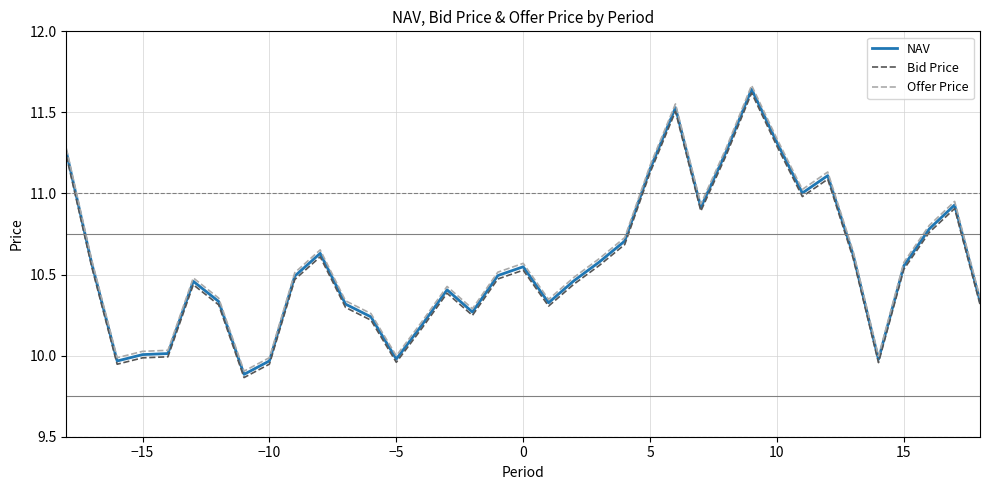

Which series has the largest range (max minus min)?

Offer Price